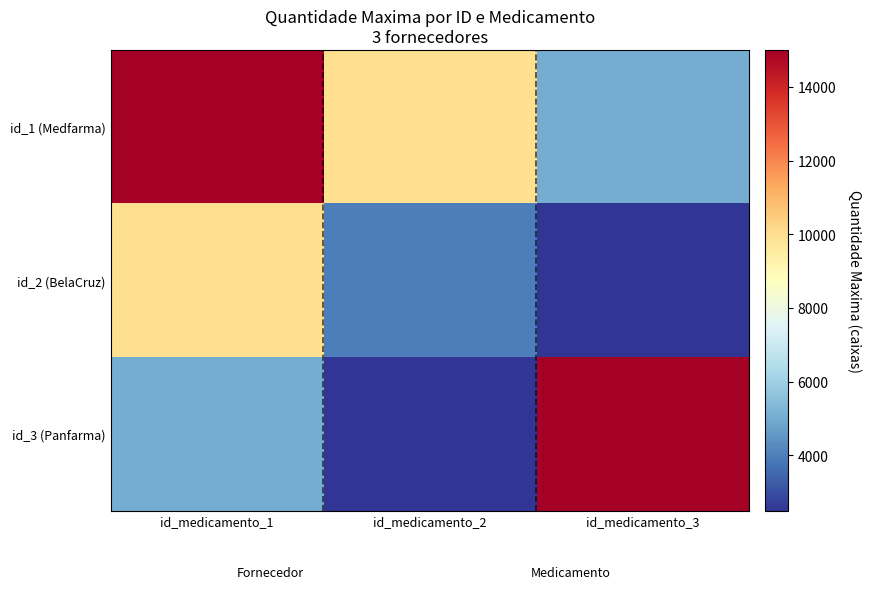

What is the minimum value shown in the chart?

2500